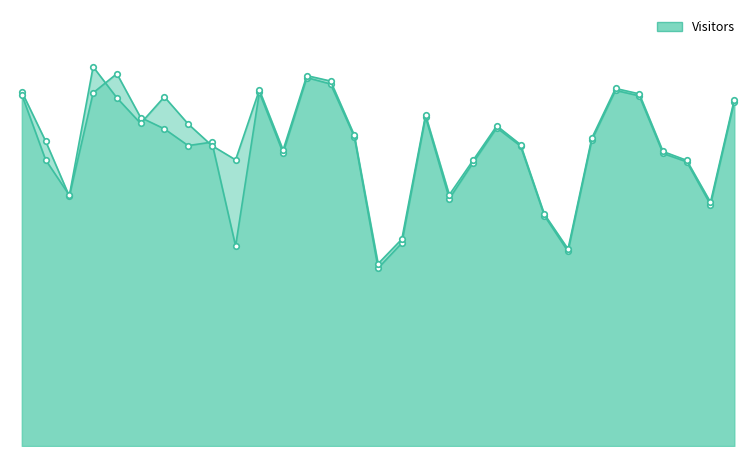

List the labels in order of A value, smallest first.

2019-08-16, 2019-08-24, 2019-08-10, 2019-08-17, 2019-08-23, 2019-08-30, 2019-08-19, 2019-08-03, 2019-08-20, 2019-08-29, 2019-08-28, 2019-08-12, 2019-08-22, 2019-08-08, 2019-08-09, 2019-08-02, 2019-08-25, 2019-08-15, 2019-08-07, 2019-08-21, 2019-08-06, 2019-08-18, 2019-08-31, 2019-08-27, 2019-08-04, 2019-08-11, 2019-08-01, 2019-08-26, 2019-08-14, 2019-08-13, 2019-08-05